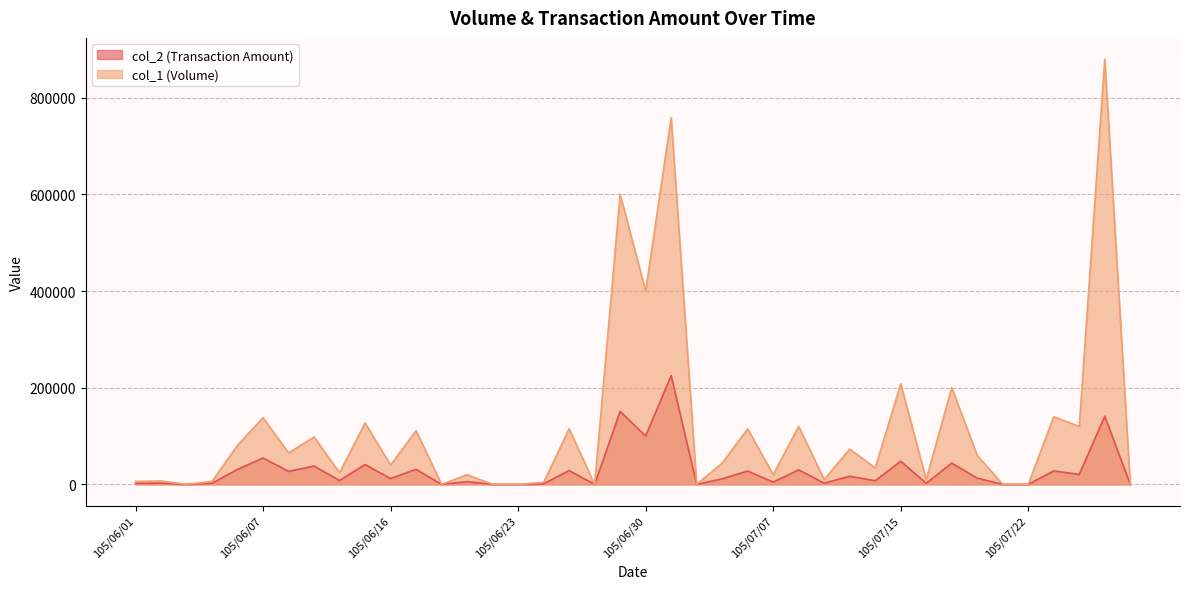

What is the greatest value displayed?

880000